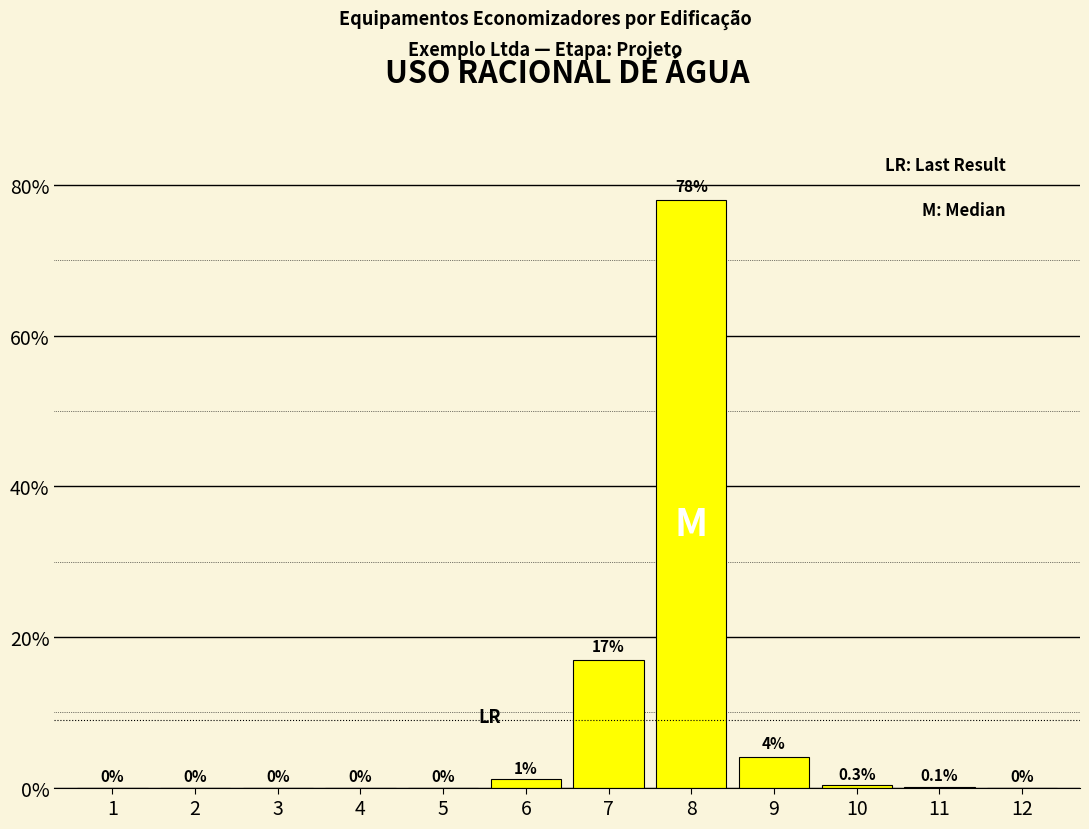

Reading right to left, list all the values displayed in this chart.

12=0.0	11=0.1	10=0.3	9=4.0	8=78.0	7=17.0	6=1.1	5=0.0	4=0.0	3=0.0	2=0.0	1=0.0